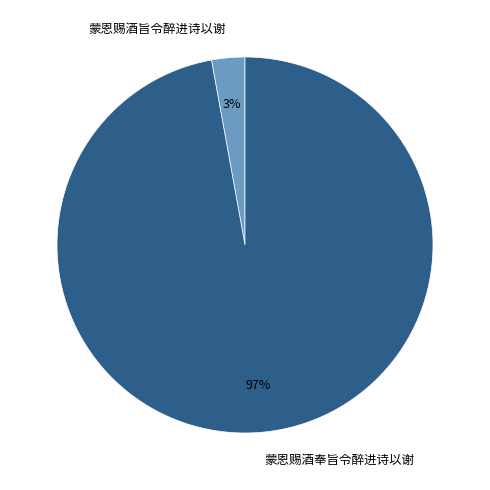

To the nearest percent, what is the combined percentage of 蒙恩赐酒旨令醉进诗以谢 and 蒙恩赐酒奉旨令醉进诗以谢?

100%